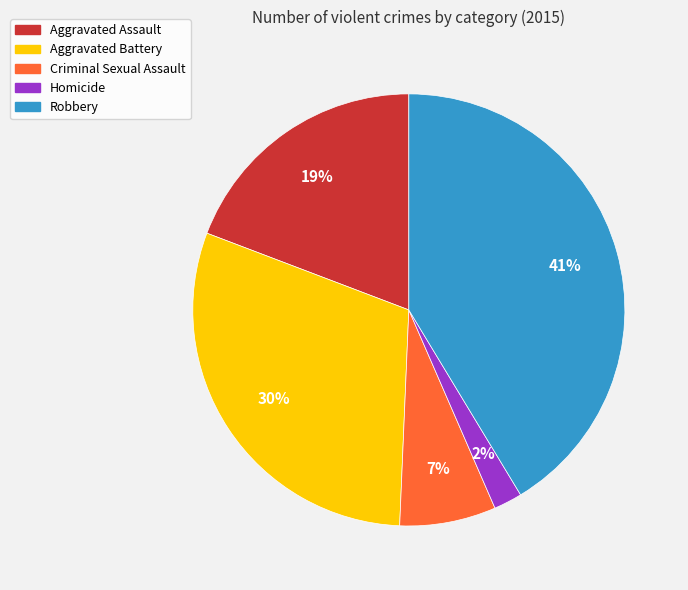

The Robbery slice represents 41% of the pie. True or false?

True